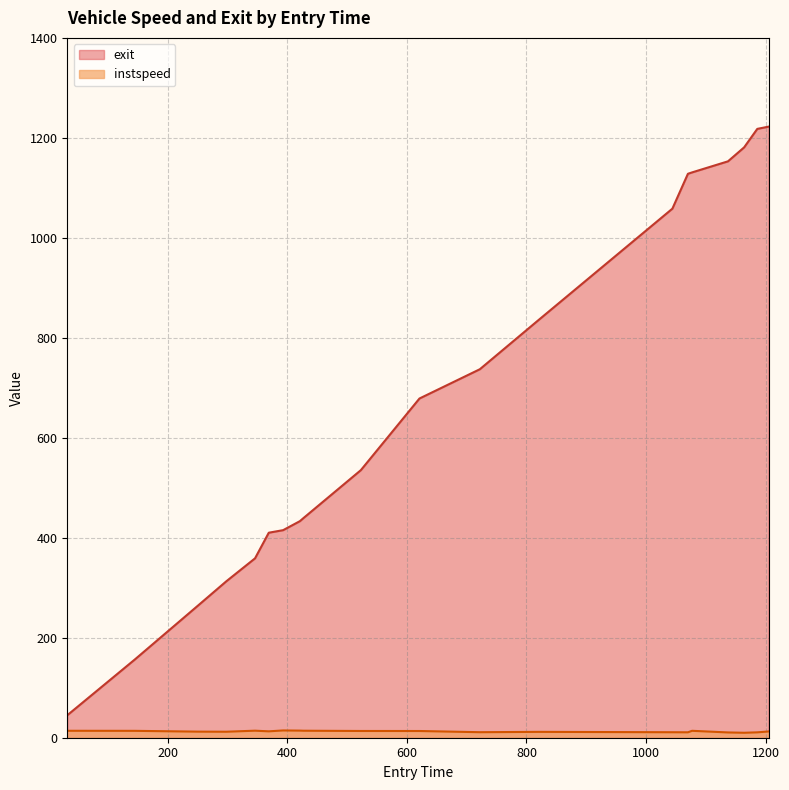

What are all the series names shown in the legend?

exit, instspeed